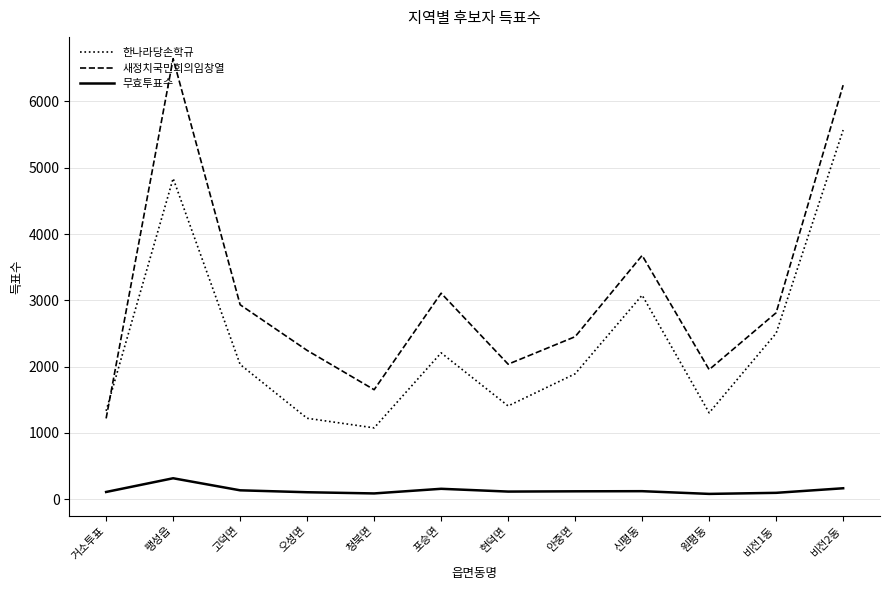

True or false: 한나라당손학규 has more than 1 points higher than both neighbors.

True